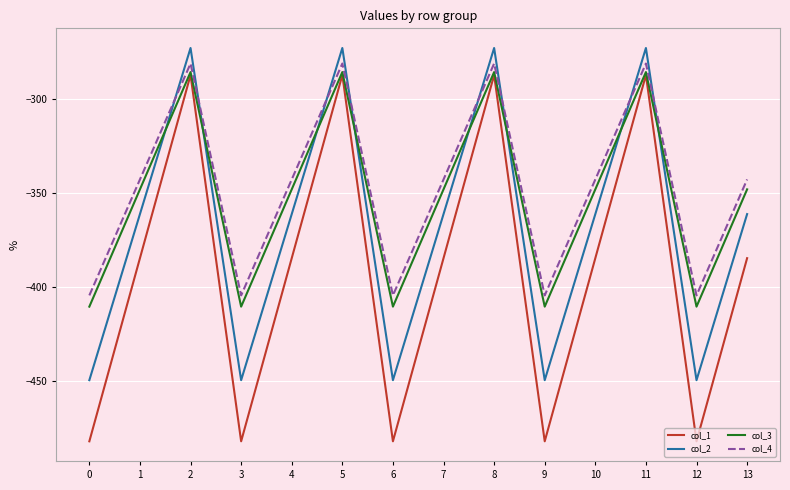

What is the maximum value for col_1?

-287.1